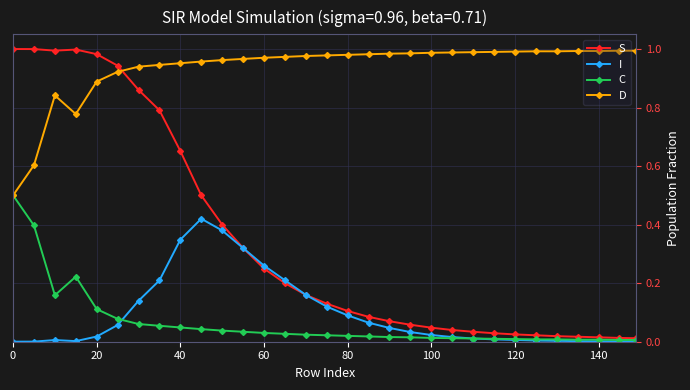

True or false: D and I intersect in this chart.

False